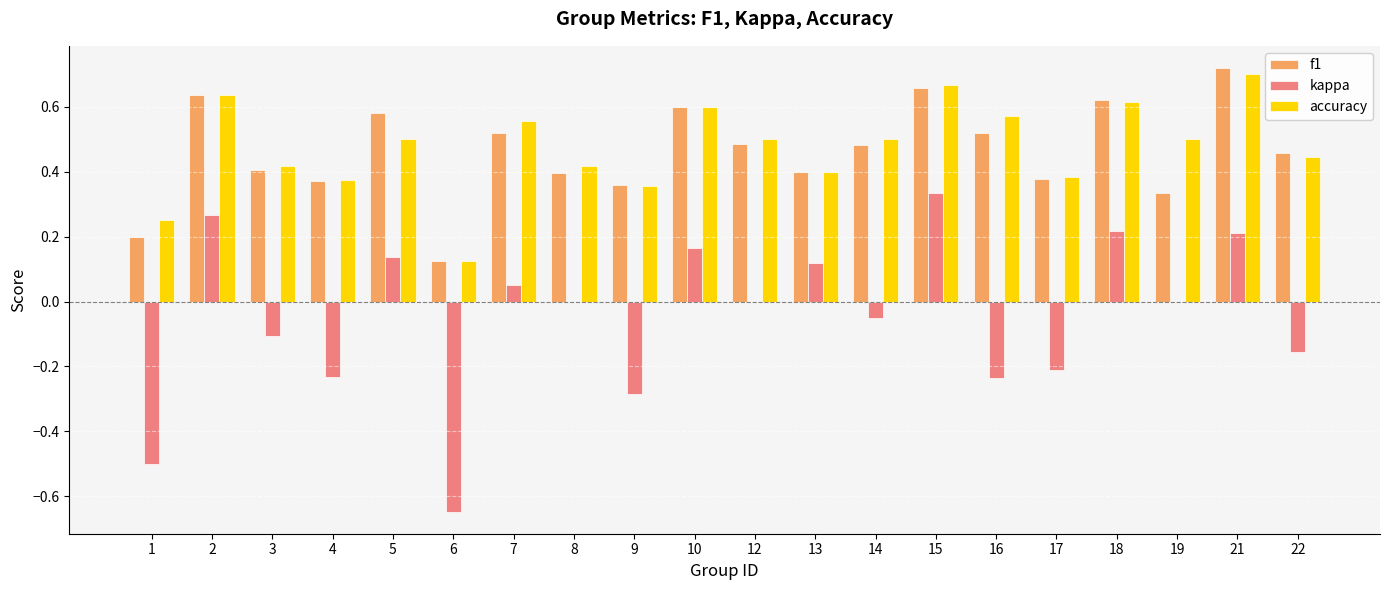

What is the sum of the f1 values at 18 and 9?

1.0